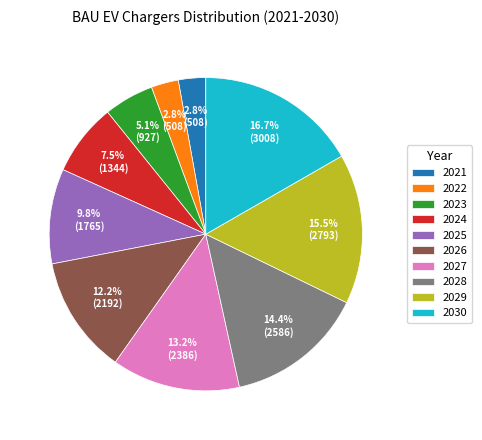

What percentage is the 2021 slice, to the nearest percent?

3%